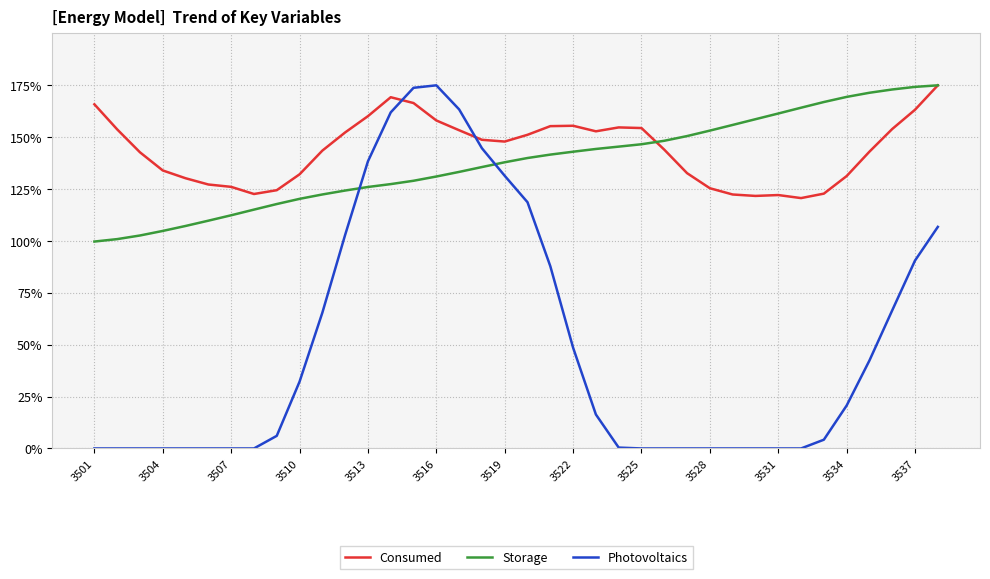

How many intersections are there between Storage and Photovoltaics?

2